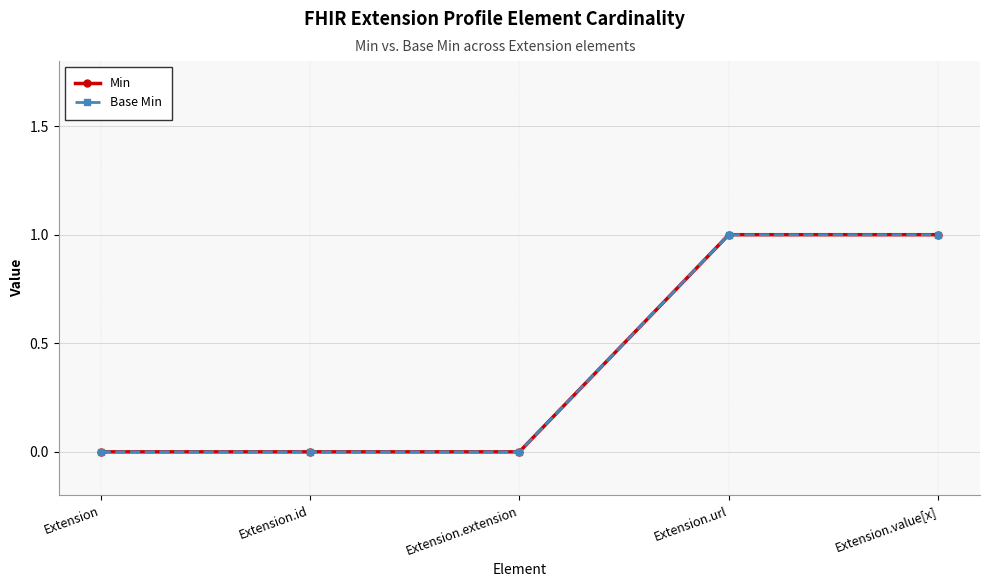

True or false: Min has more than 0 interior local peaks.

False